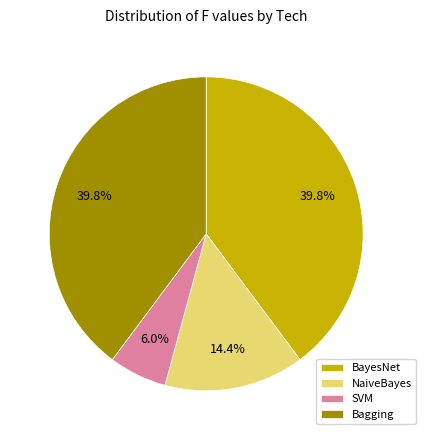

What percentage is NOT represented by SVM?

94.0%